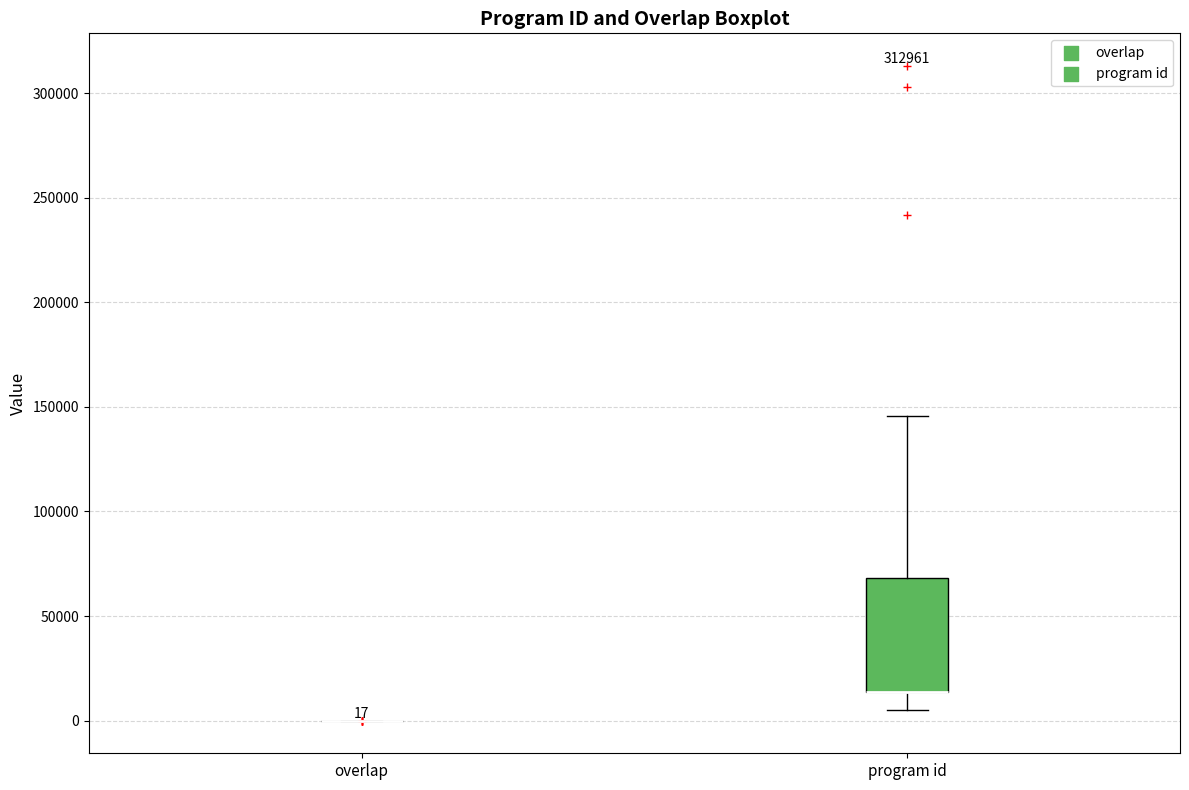

Comparing the boxes themselves (not the whiskers), which one is the tallest?

program id